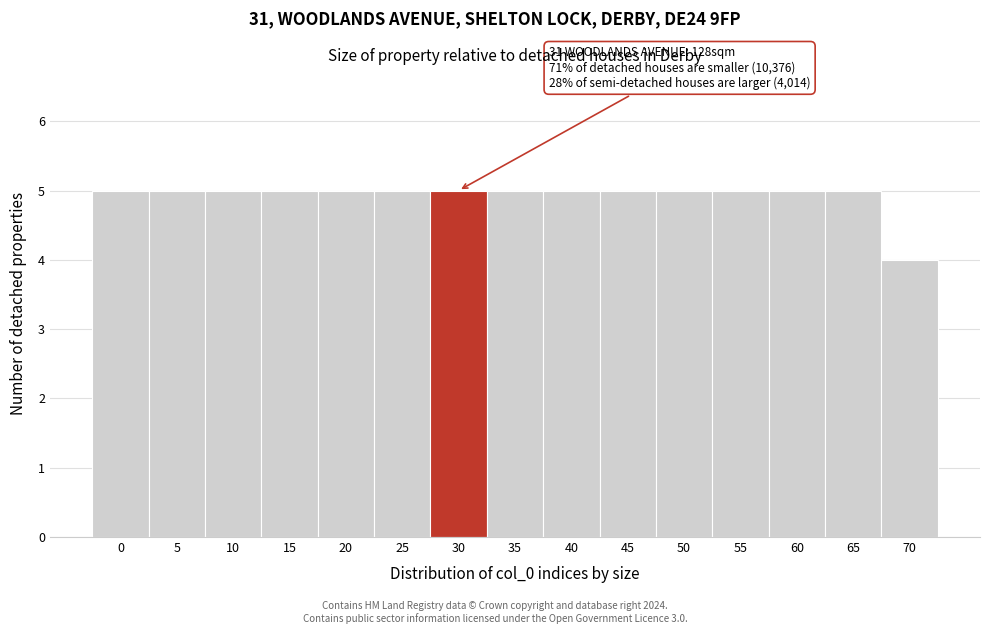

Reading right to left, what are all the values shown in this chart?

70=4	65=5	60=5	55=5	50=5	45=5	40=5	35=5	30=5	25=5	20=5	15=5	10=5	5=5	0=5